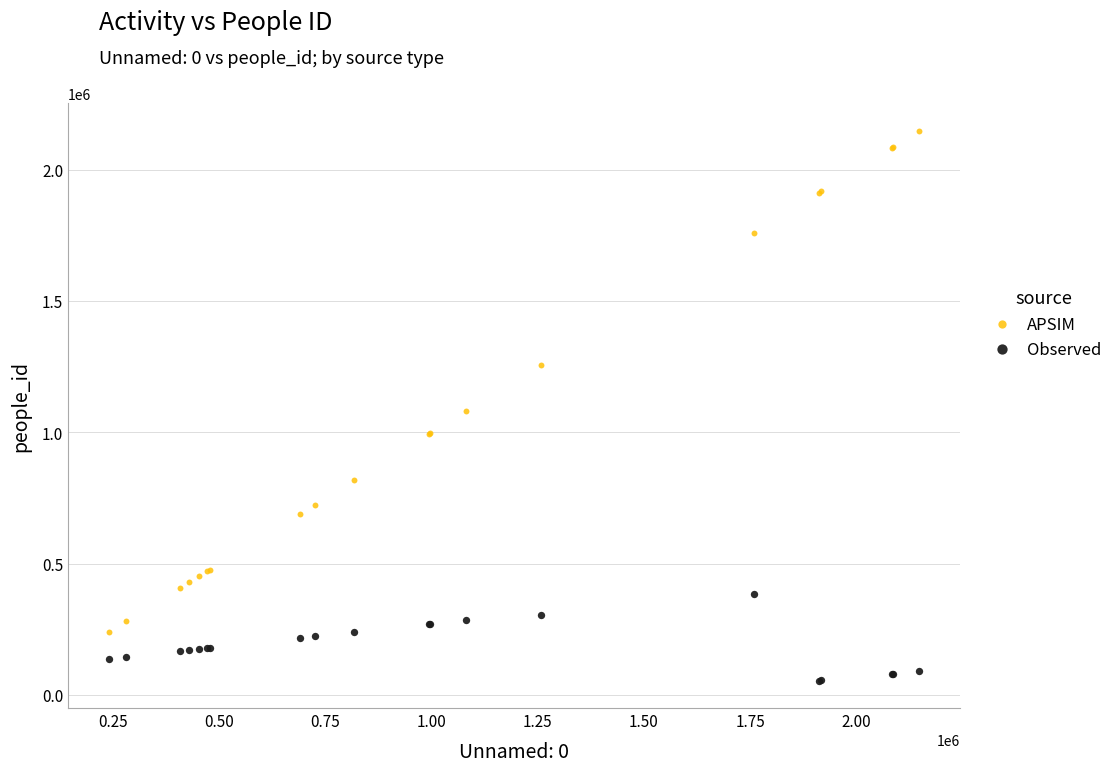

In the APSIM series, what Y value is closest to 1193965?

1257325